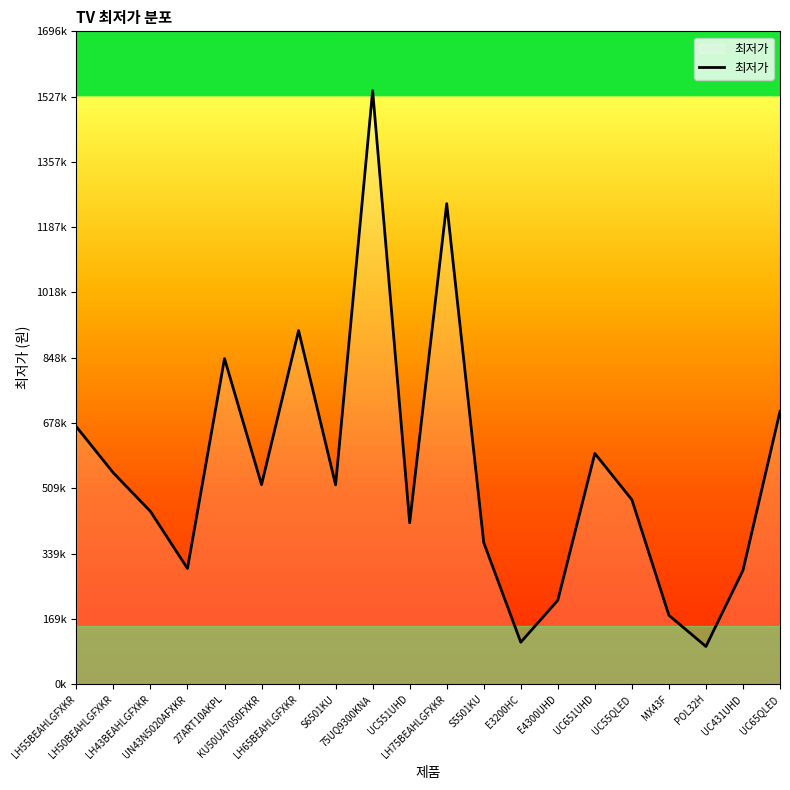

Where is the first local maximum?

27ART10AKPL